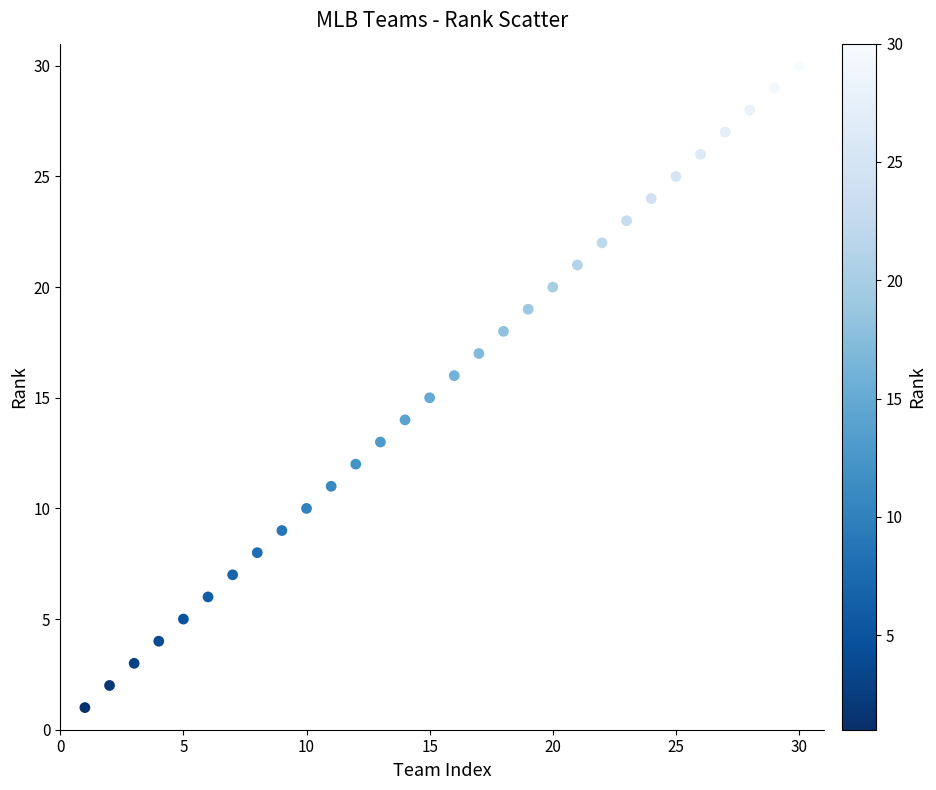

What is the range of Y values (max minus min)?

29